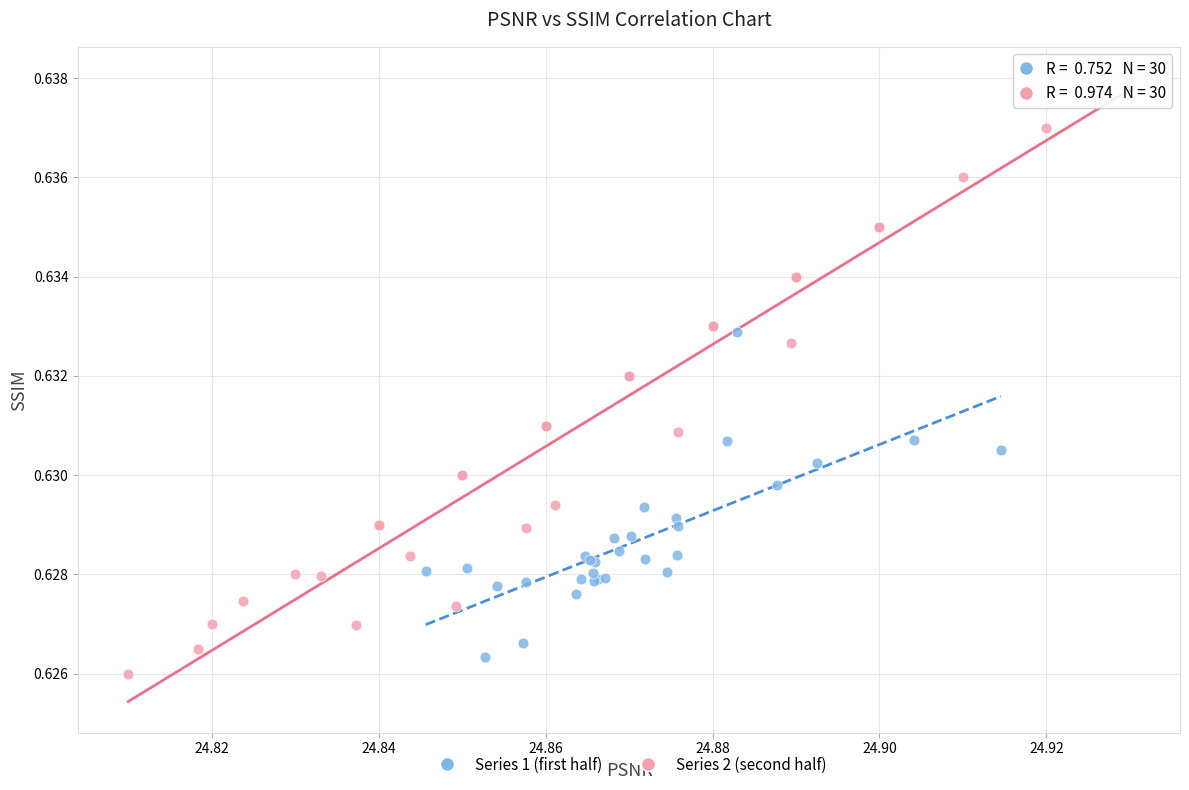

Which series has the largest Y range (max minus min)?

Series 2 (second half)